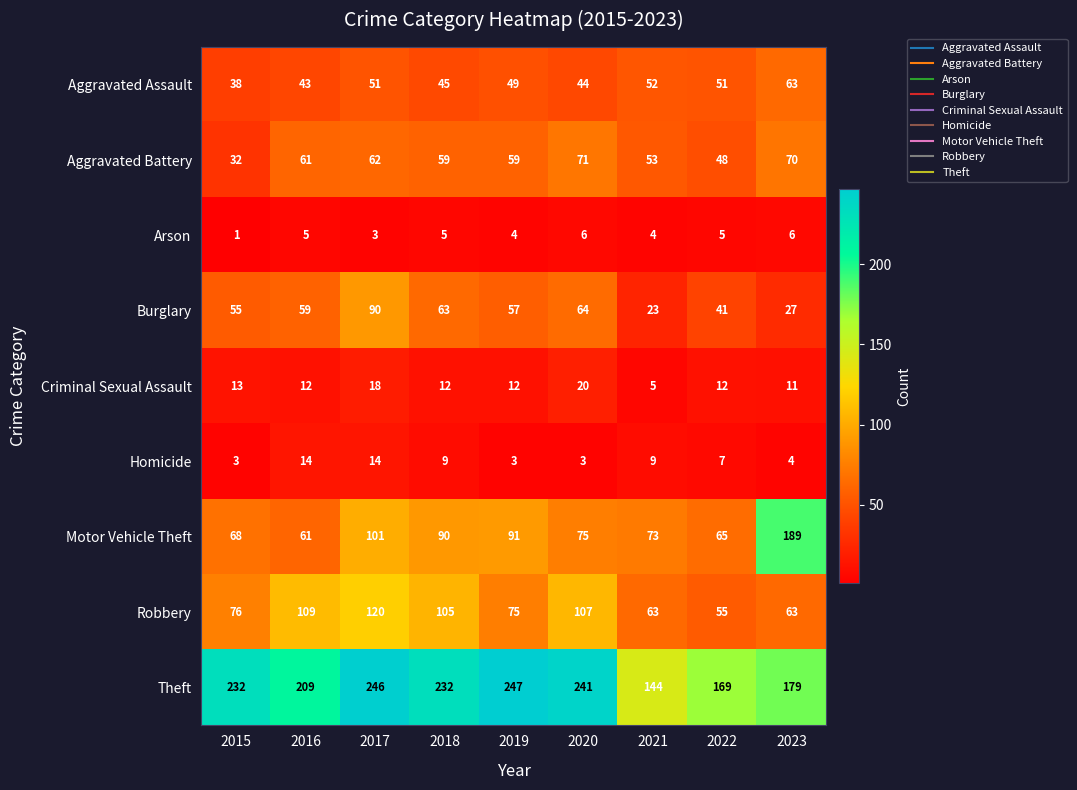

Count the number of categories in the chart.

9